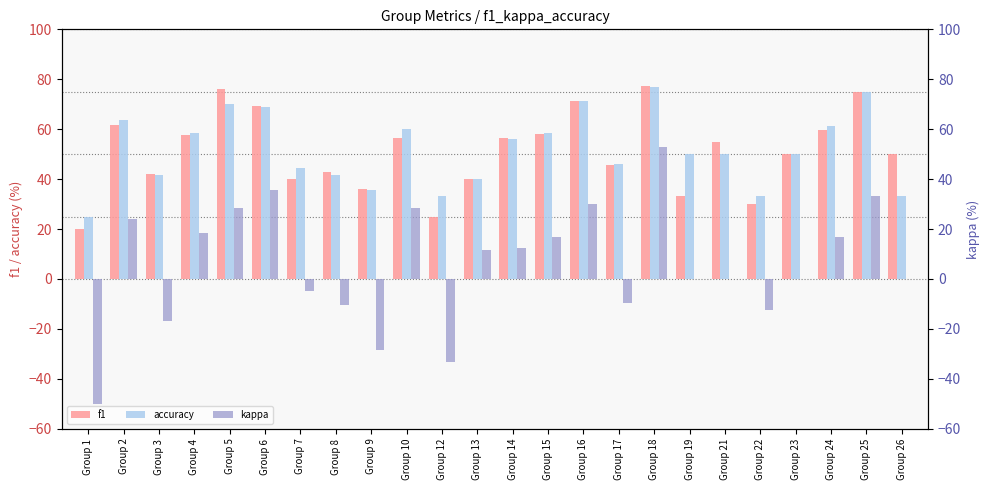

What is the difference between the highest and lowest values at Group 2?

39.5